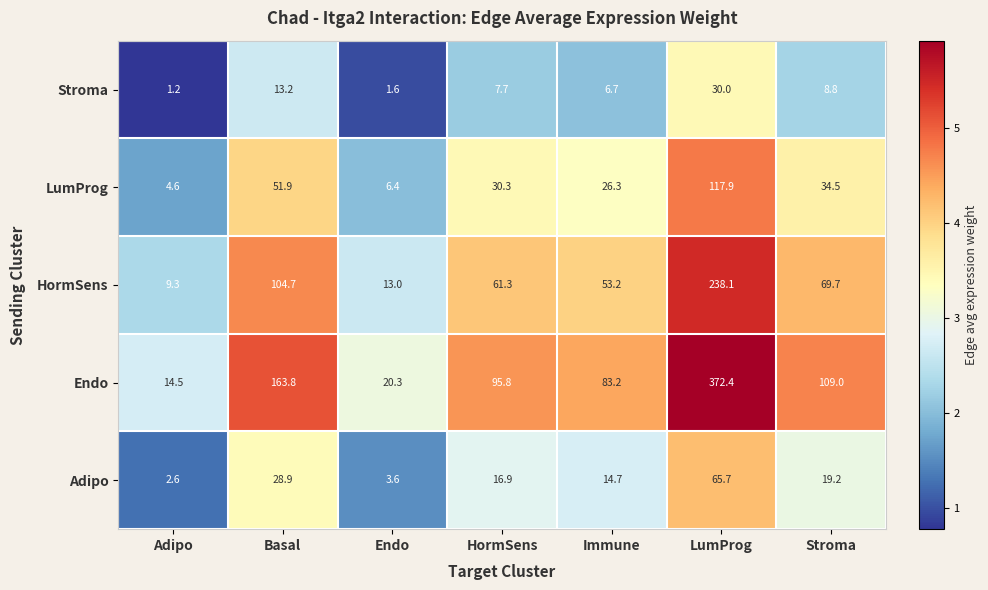

The Stroma series shows 1.6 at Endo. True or false?

True